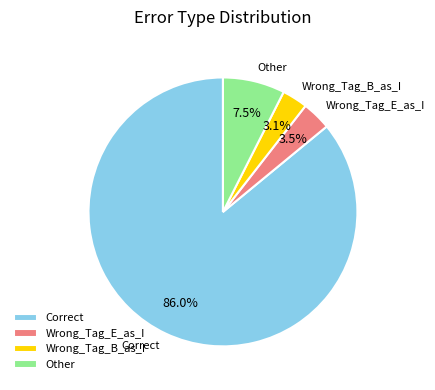

Between Other and Wrong_Tag_E_as_I, which is larger?

Other